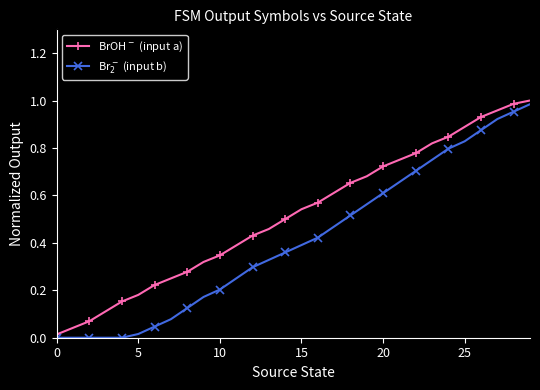

What is the label of the 23rd point from the left?

22